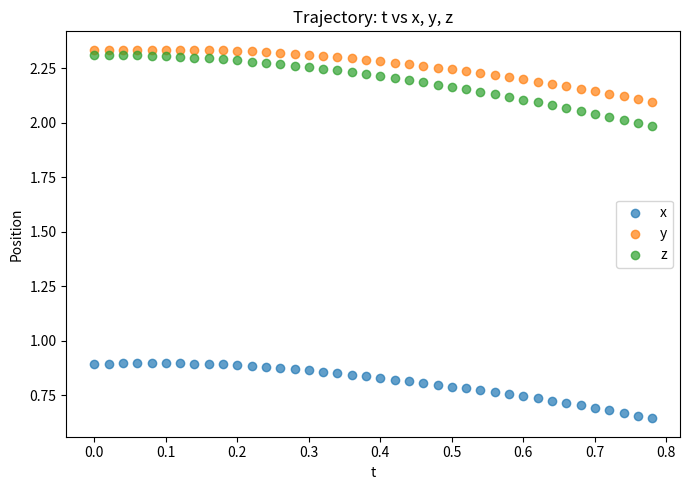

Which series has the widest spread of Y values?

z